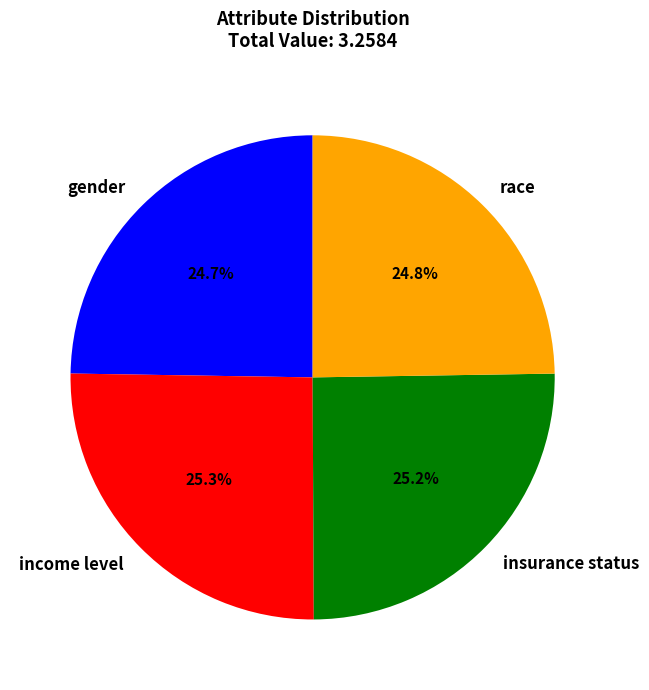

To the nearest percent, what portion does income level represent?

25%